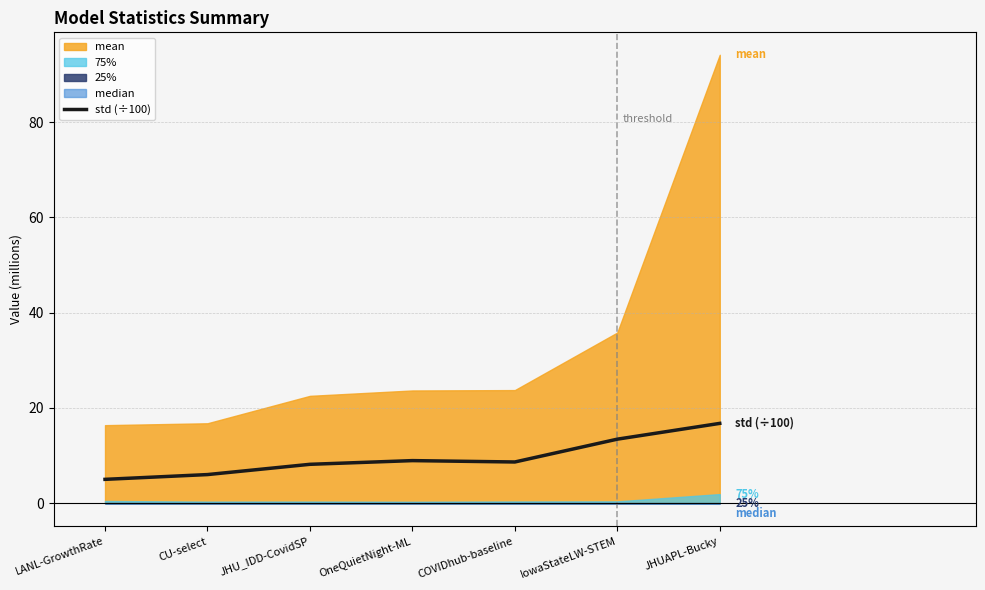

How many data points does each series have?

7